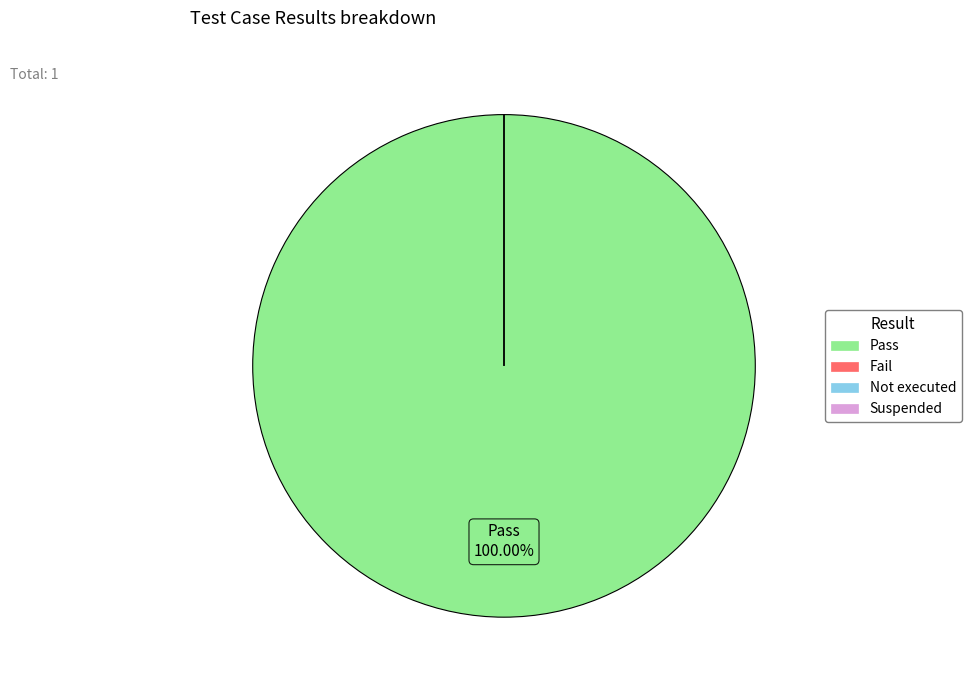

What is the majority slice?

Pass